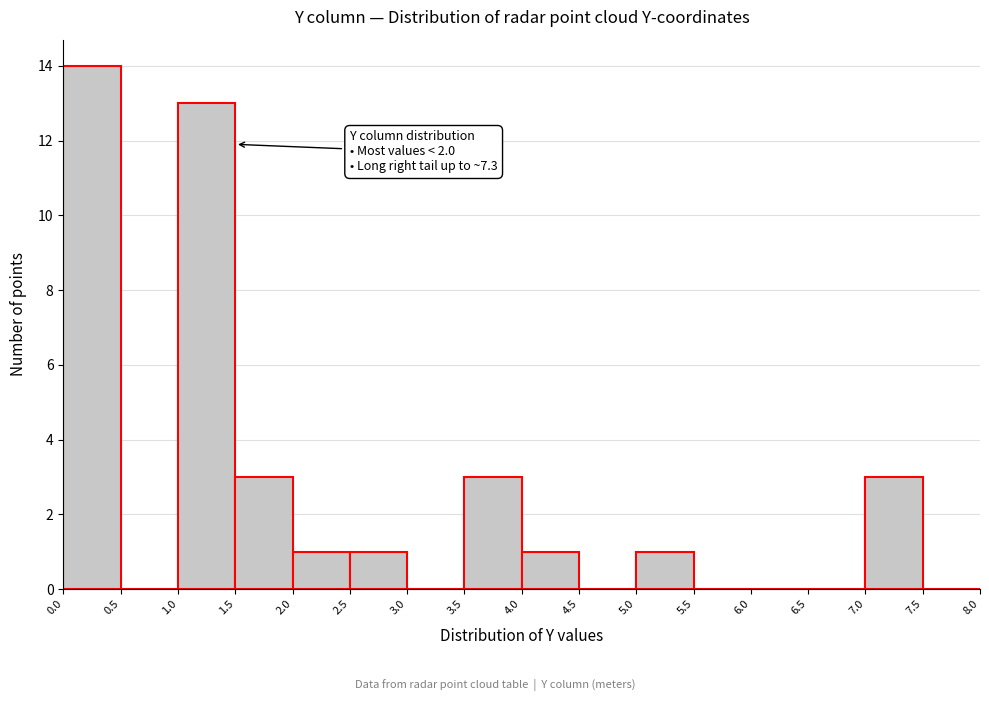

Which range on the x-axis has the tallest bar?

0.0 to 0.5